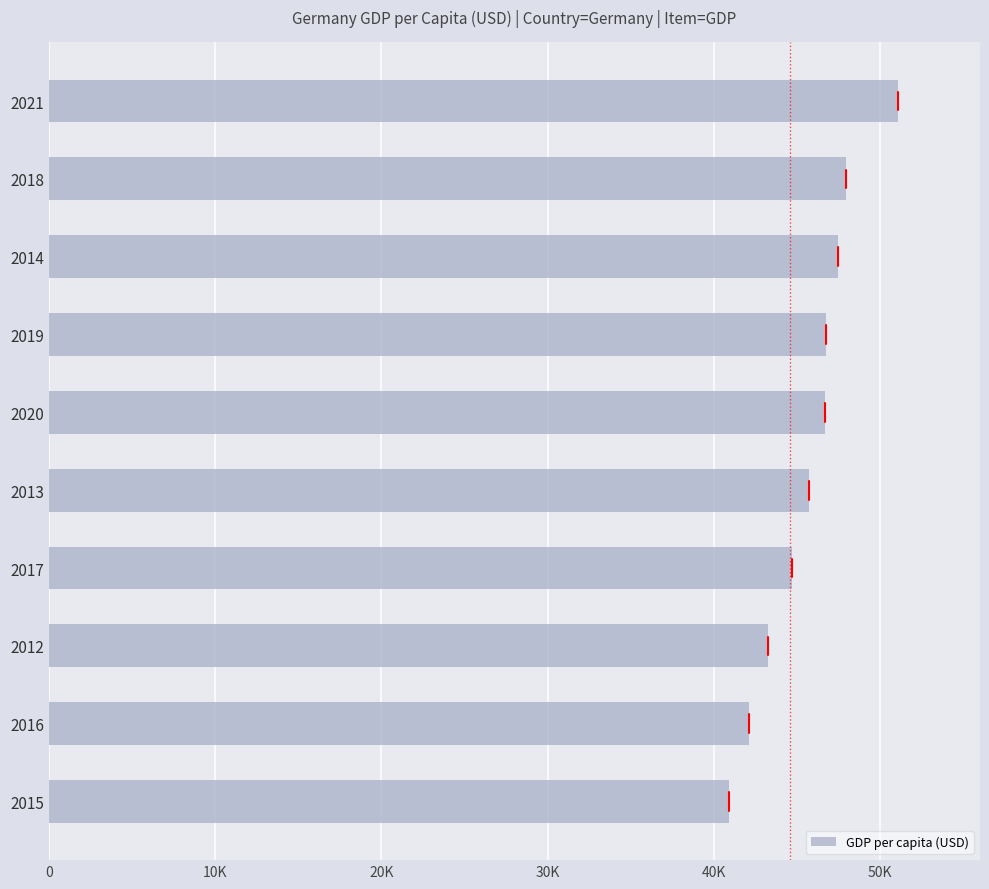

What is the difference between the maximum and minimum values?

10179.9